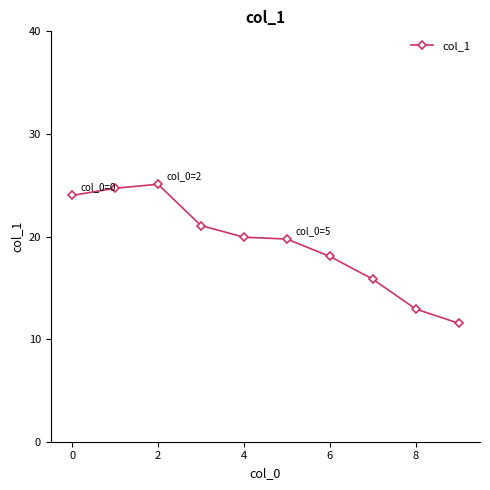

What is the value of the 1st point from the left?

24.0